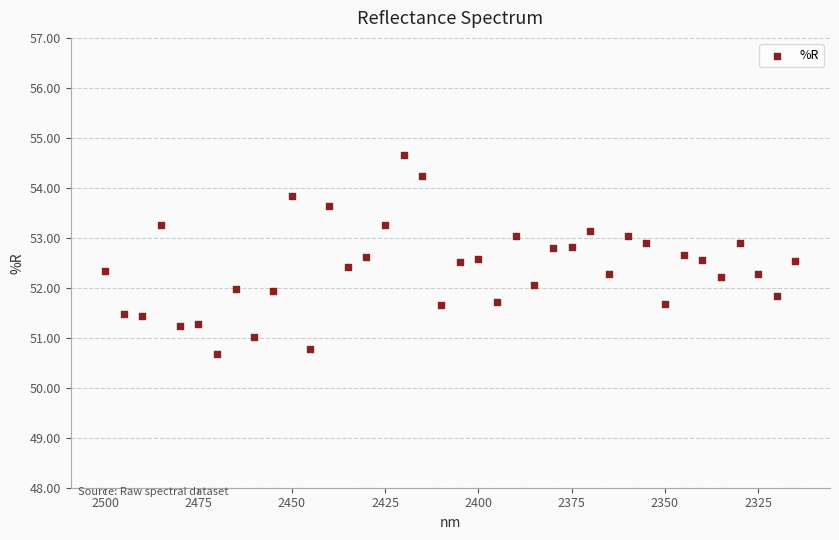

What is the range of X values (max minus min)?

185.0